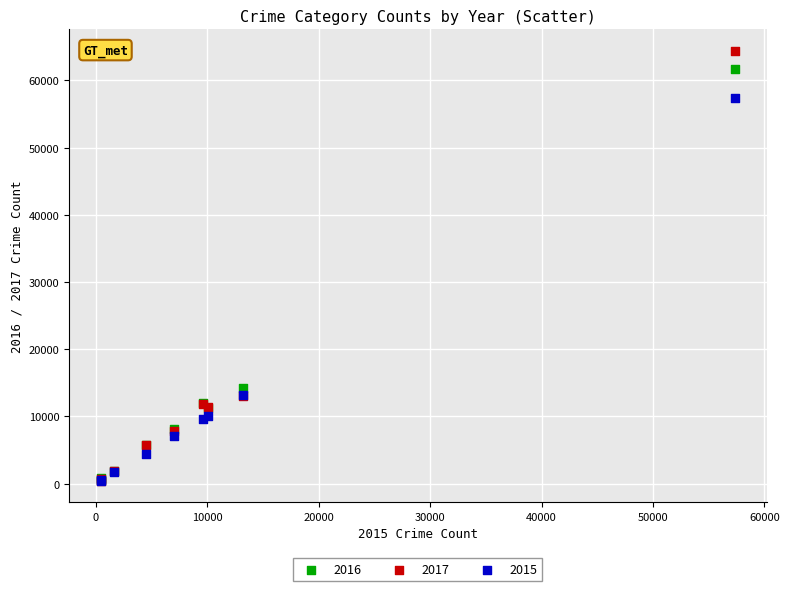

Across all series, what Y value is closest to 32413?

14289